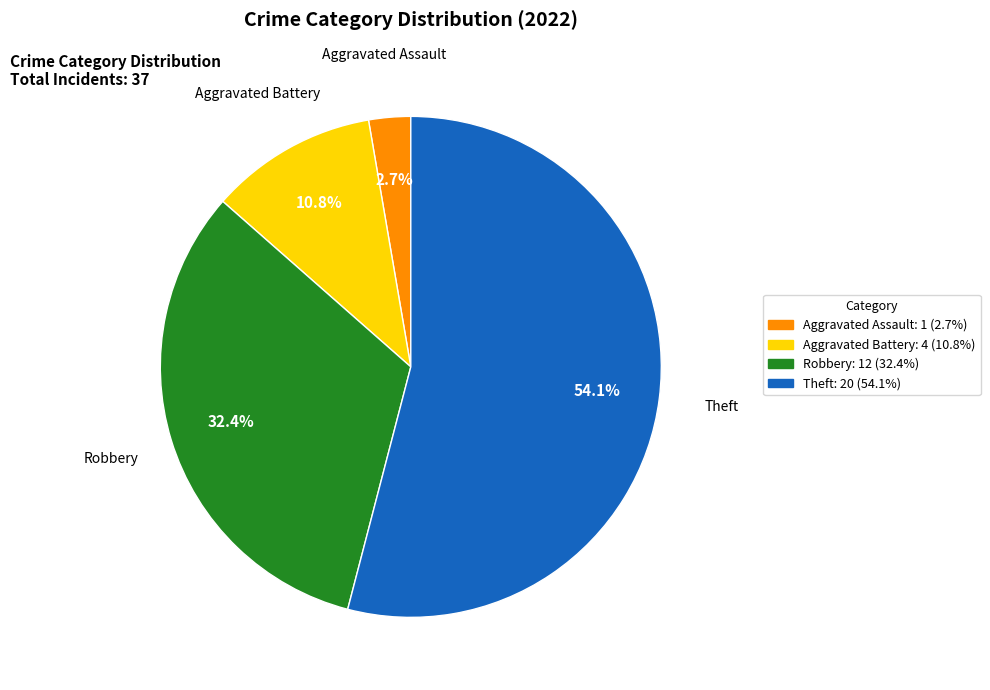

Do Aggravated Battery and Theft together represent more than half of the pie?

Yes